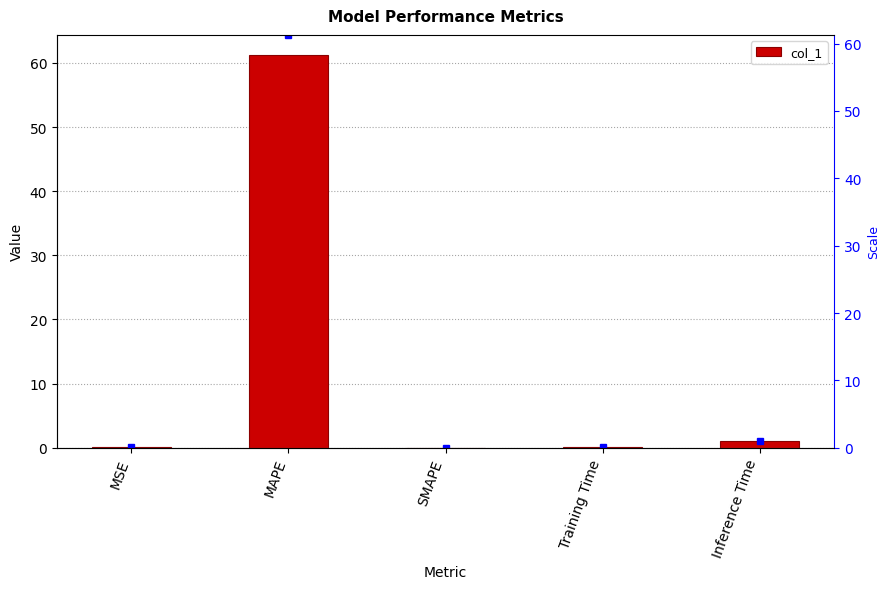

What is the difference between the maximum and minimum values?

61.3